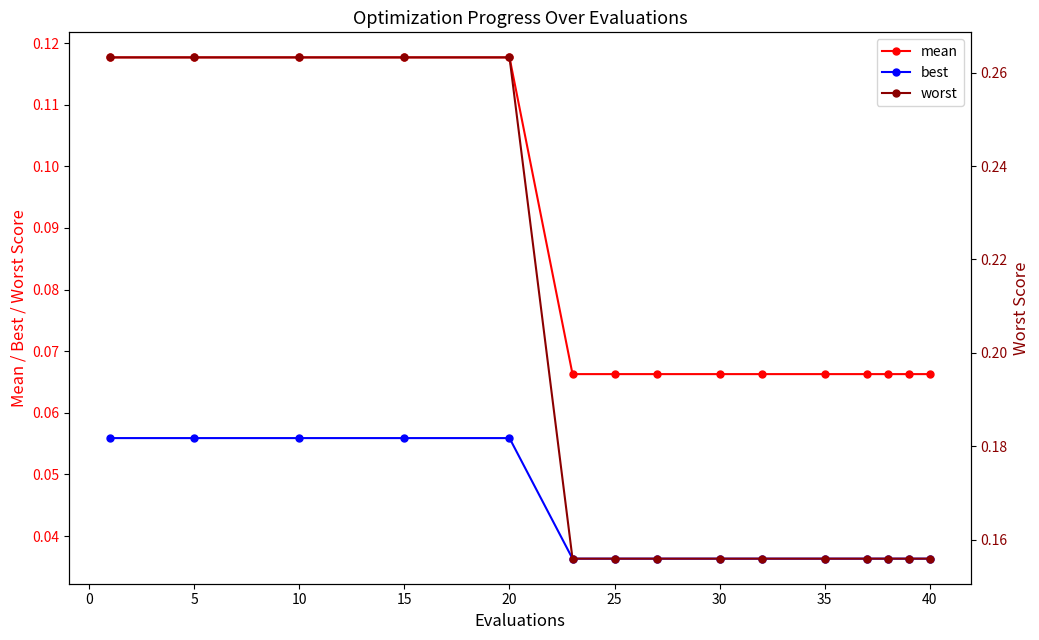

True or false: mean has a value of 0.2 at 10.

False